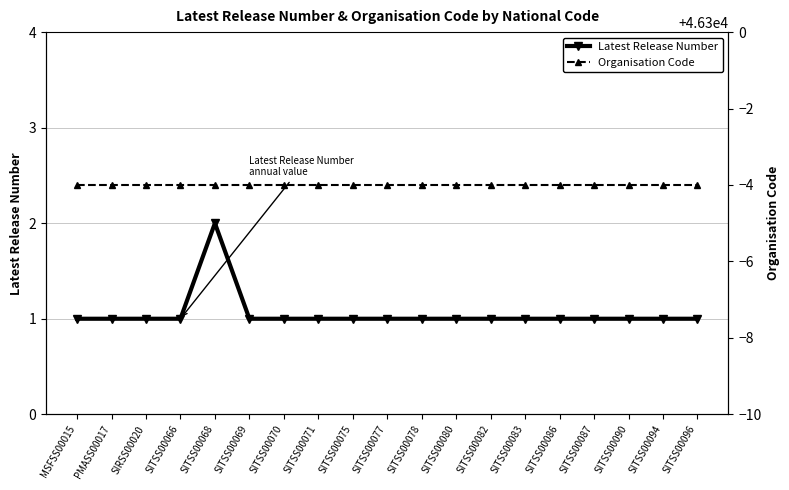

Is this an area chart (filled region under the line)?

No